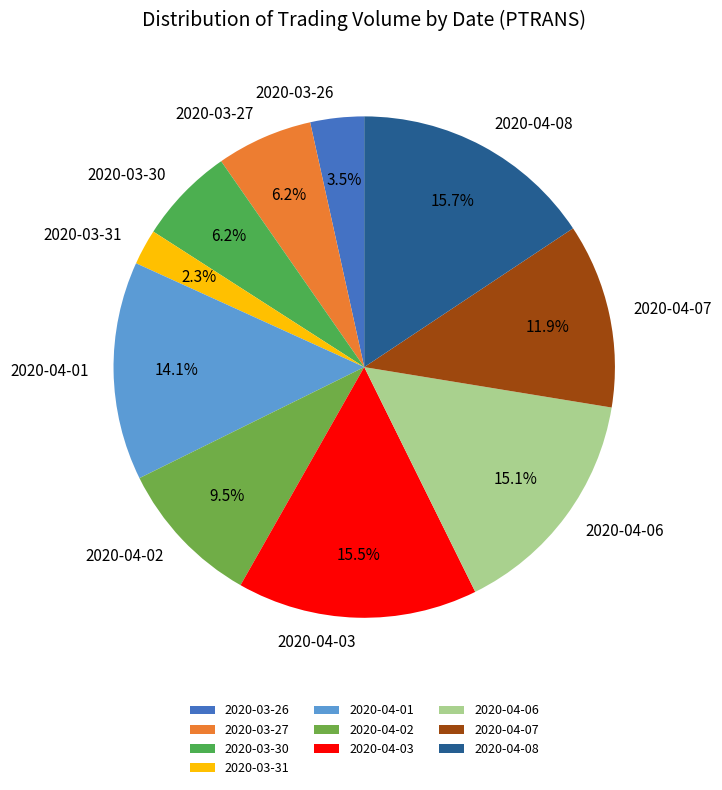

What portion of the pie excludes 2020-03-27?

93.8%